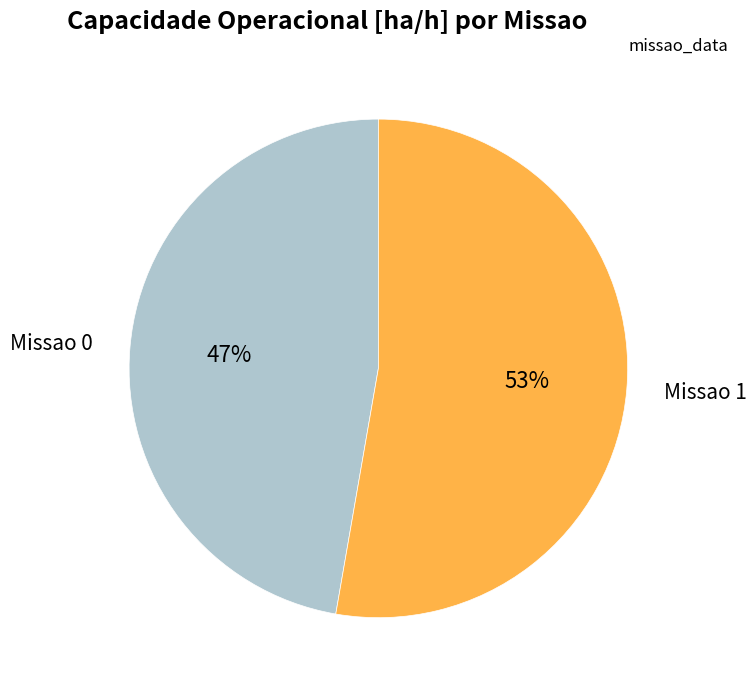

To the nearest percent, what is the average slice percentage?

50%